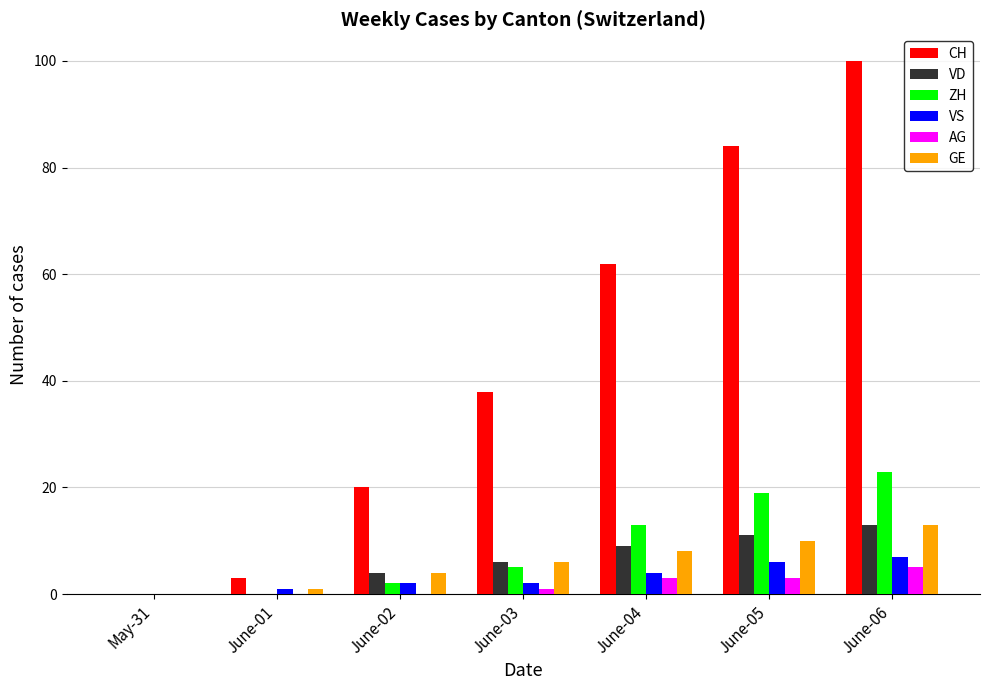

Between June-02 and June-04, which series saw the biggest shift?

CH